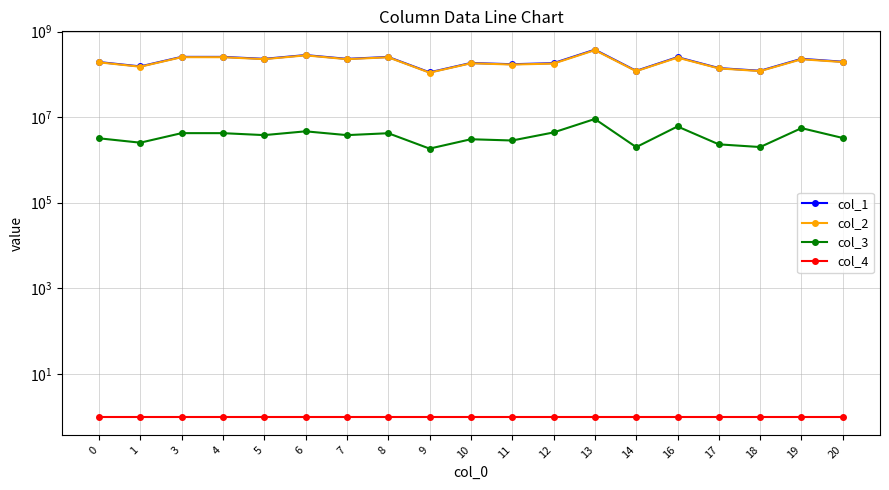

Is the value of col_1 at 3 greater than the value of col_3 at 13?

Yes